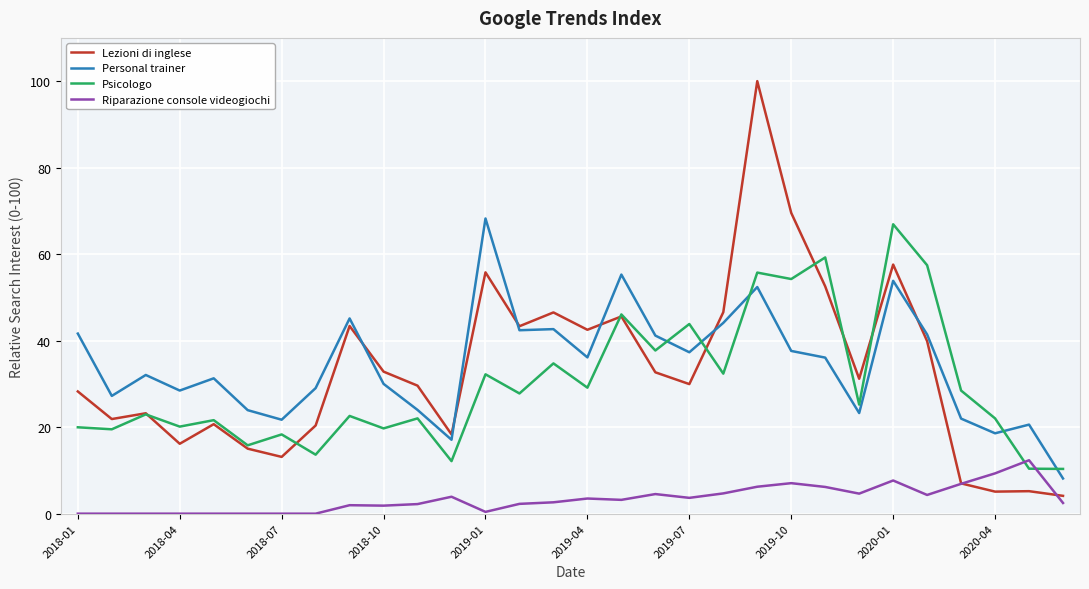

What is the greatest value displayed?

100.0